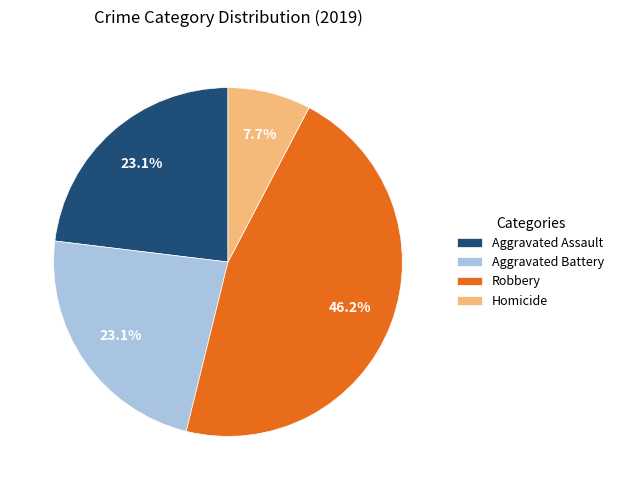

To the nearest percent, what percentage of the pie is Aggravated Assault?

23%